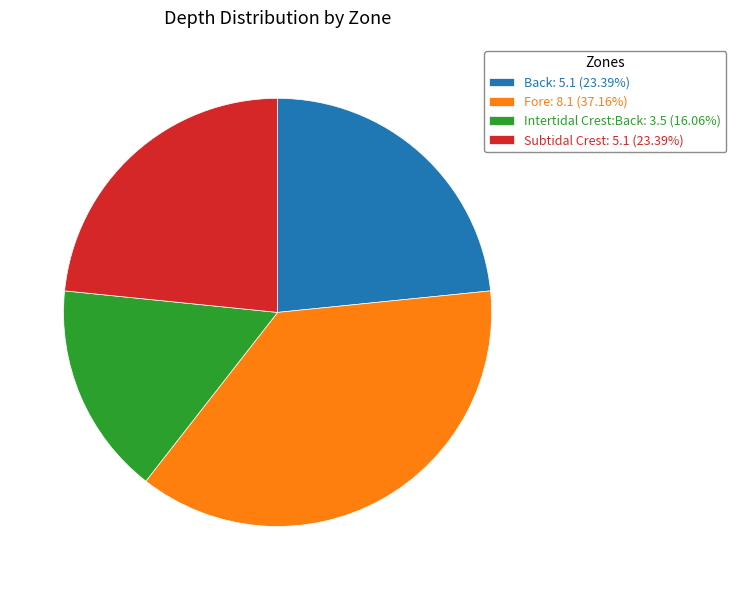

Approximately how many times larger is the value at Subtidal Crest: 5.1 (23.39%) compared to Fore: 8.1 (37.16%)?

0.6